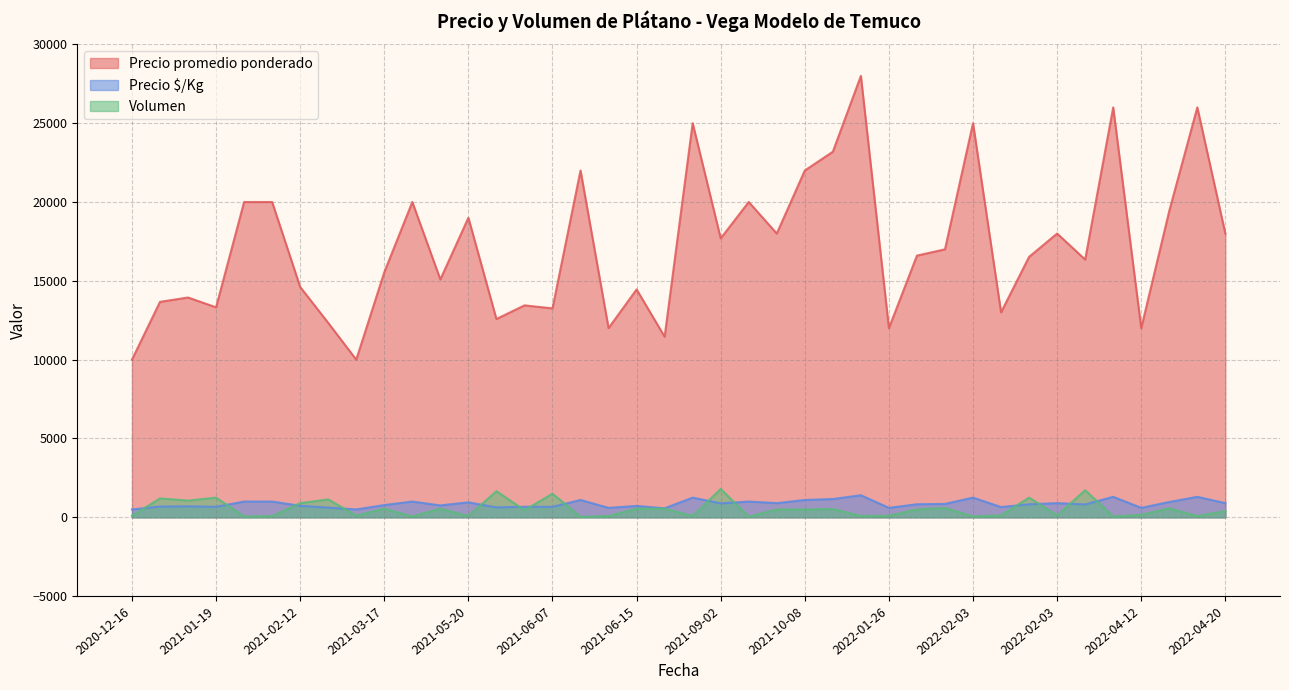

Count the number of data series in this chart.

3